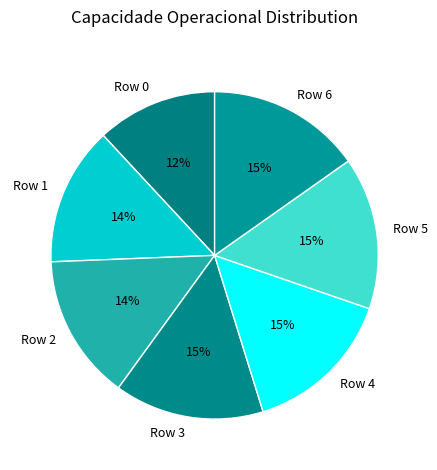

Combined, do Row 6 and Row 4 account for over 50%?

No